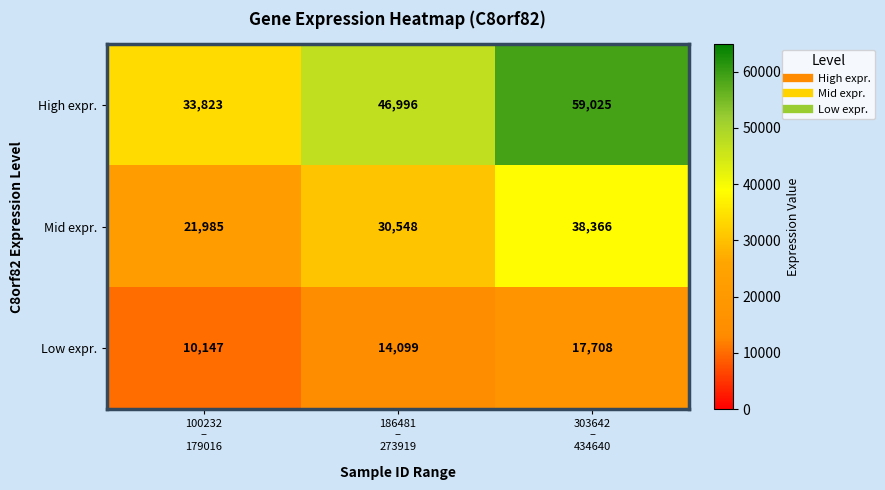

Reading left to right, what are all the values shown in this chart?

High expr.: 33823	46996	59025
Mid expr.: 21985	30548	38366
Low expr.: 10147	14099	17708